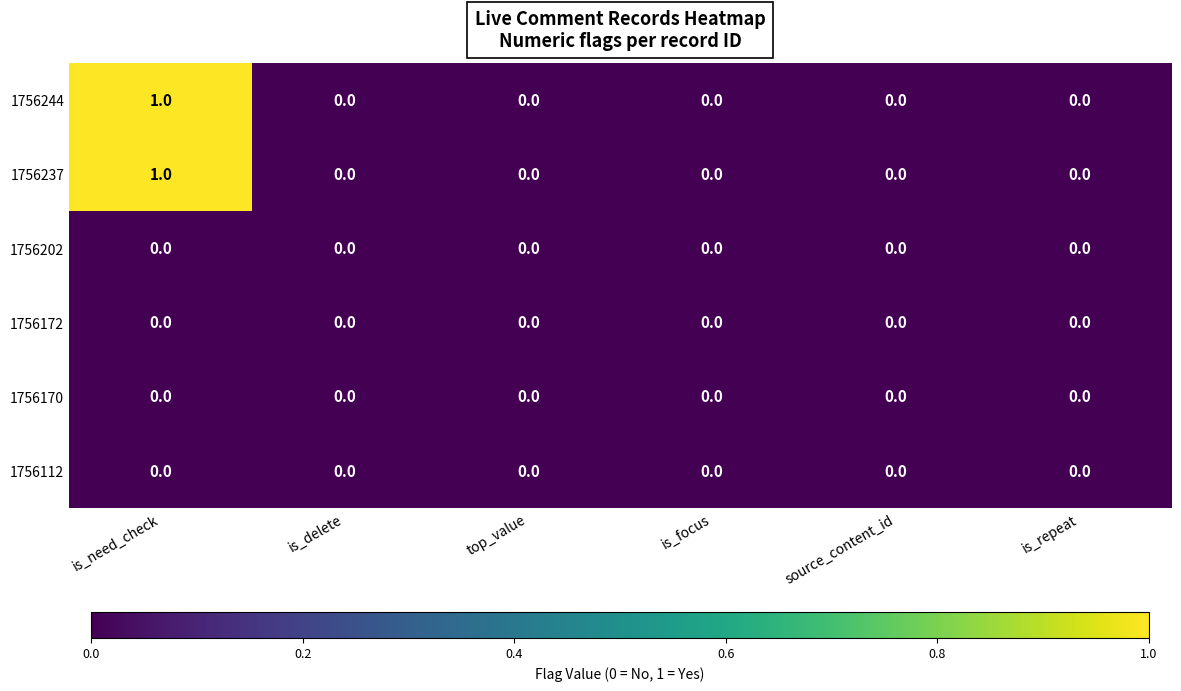

The value of 1756237 at is_focus is 0. True or false?

True